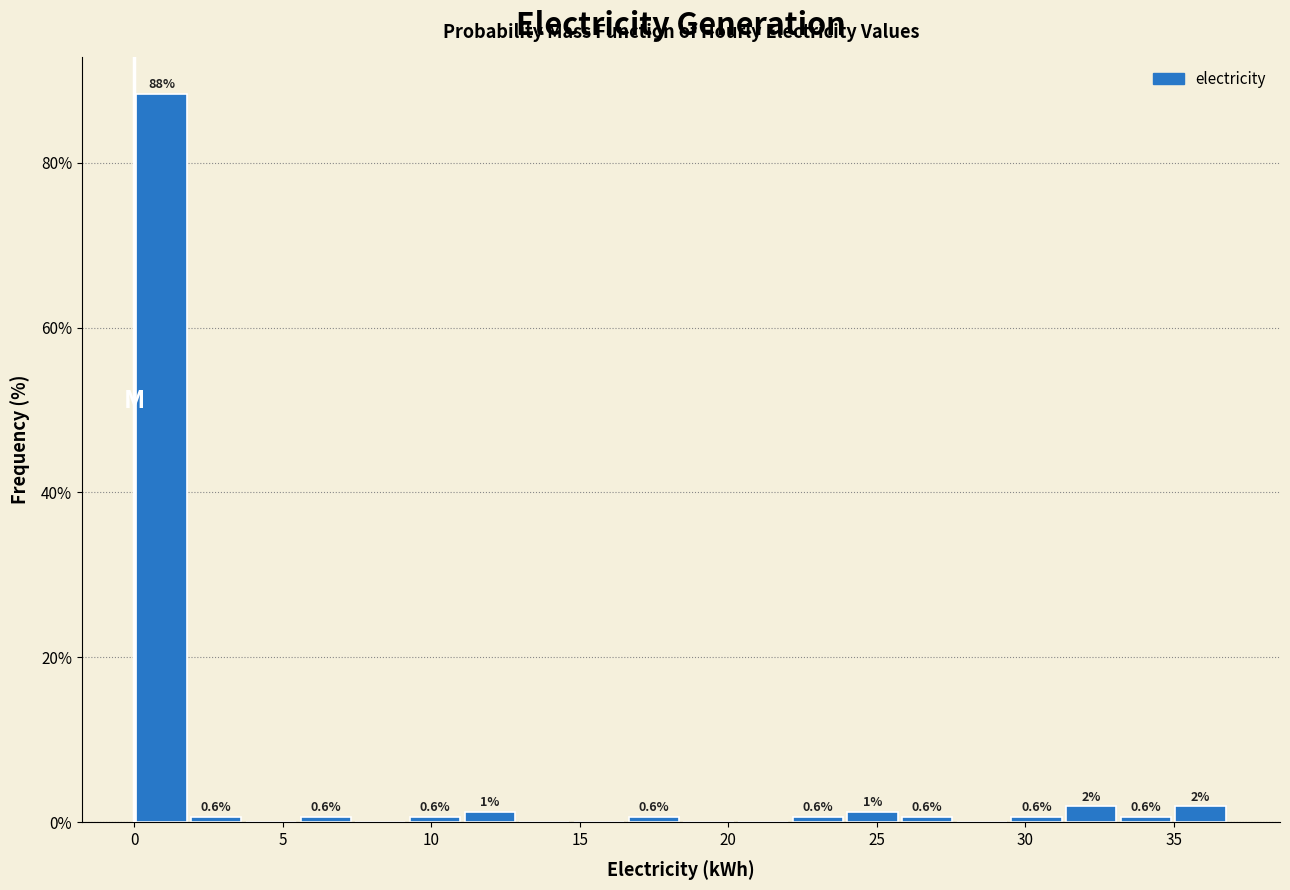

Read against the x-axis, roughly where is the centre of the tallest bar?

1.0